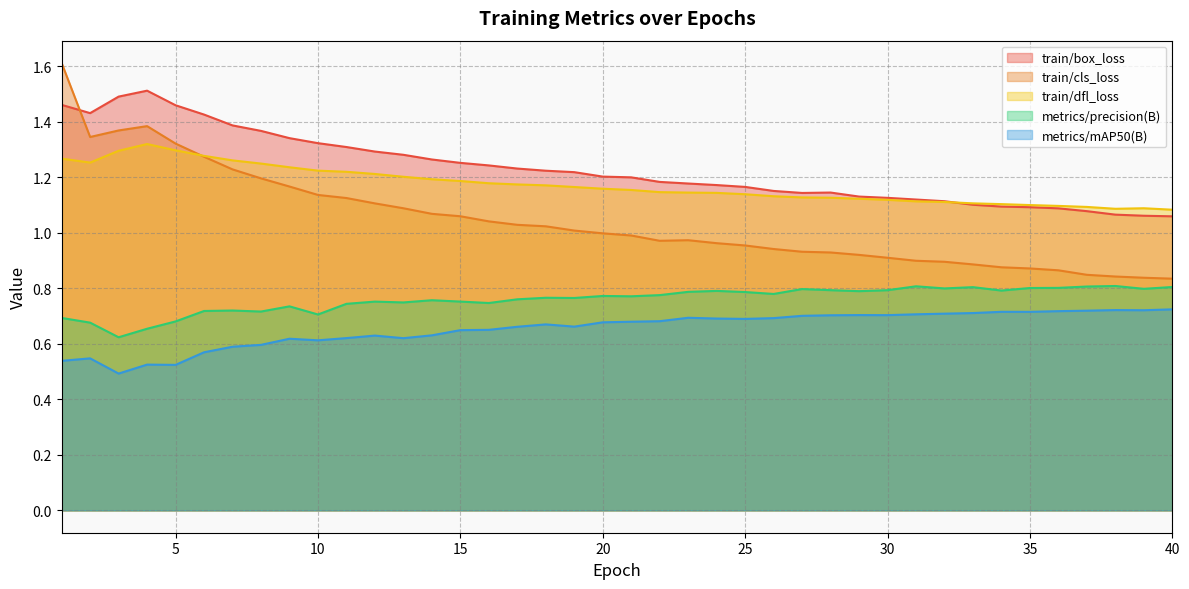

Between 7 and 9, which series saw the biggest shift?

train/cls_loss